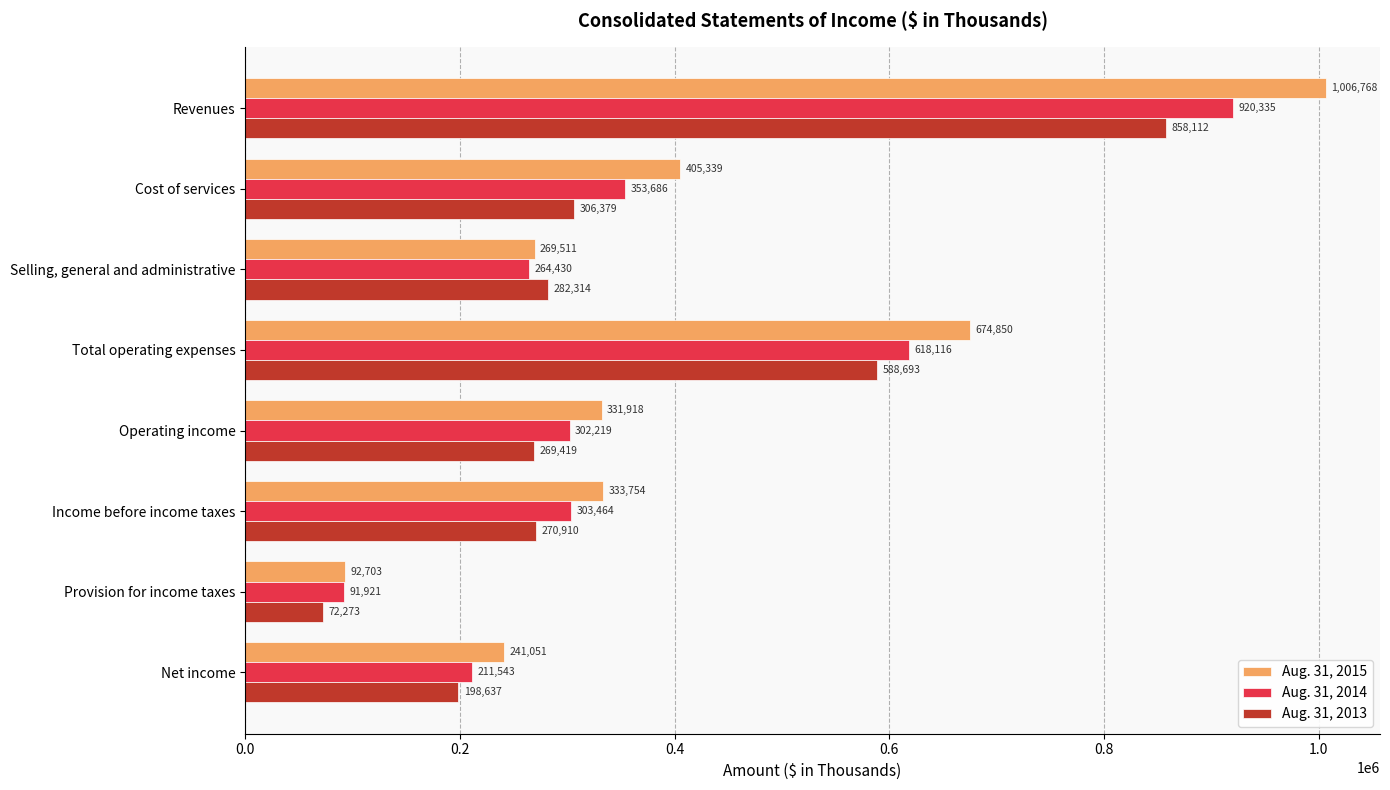

What value does the Aug. 31, 2013 series have at Income before income taxes?

270910